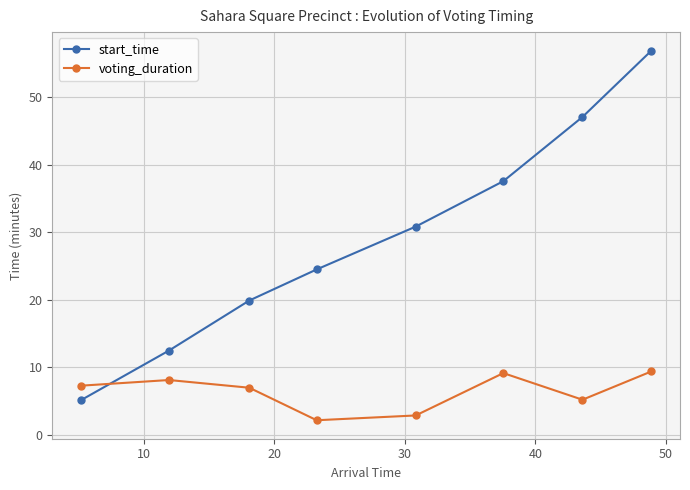

What is the sum of all start_time values?

234.3